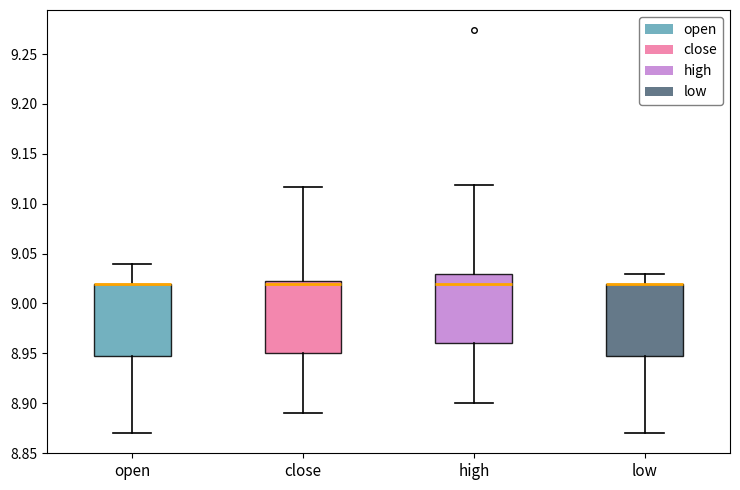

Reading left to right, read every box against the y-axis: the position of its median line, the range the box covers, and the ends of its whiskers. The values are not printed on the chart, so give them approximately, as read against the axis.

open: median 9.020 (drawn on the box's upper edge), box 8.950 to 9.020, whiskers 8.870 to 9.040
close: median 9.020, box 8.950 to 9.025, whiskers 8.890 to 9.115
high: median 9.020, box 8.960 to 9.030, whiskers 8.900 to 9.120
low: median 9.020 (drawn on the box's upper edge), box 8.950 to 9.020, whiskers 8.870 to 9.030